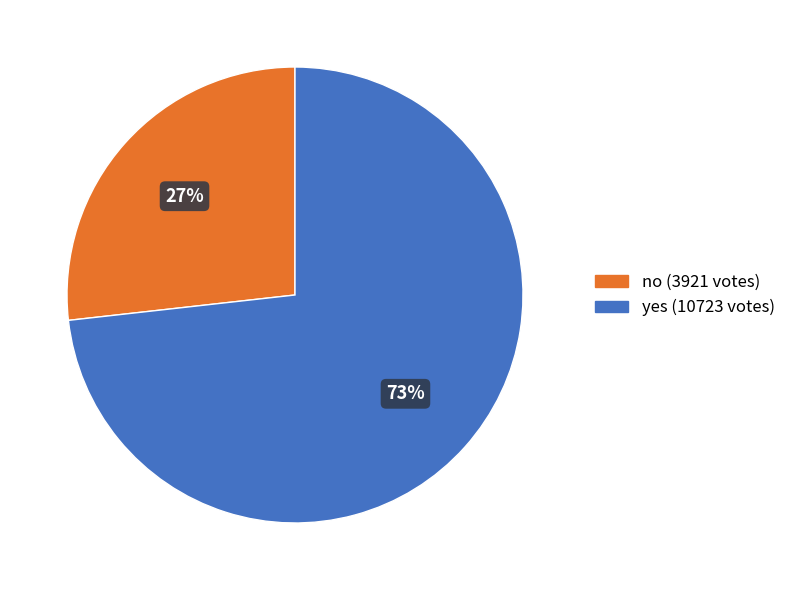

Rank the categories by value from lowest to highest.

no, yes